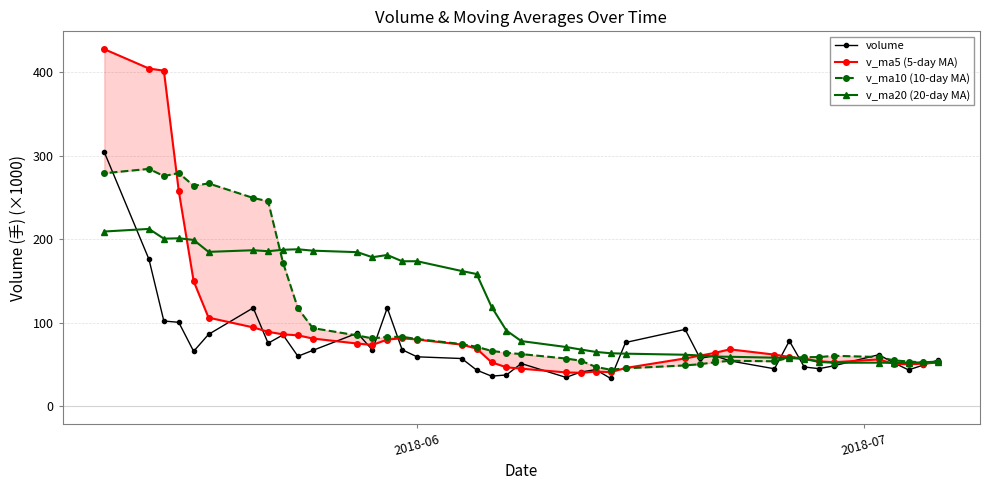

Is this an area chart (filled region under the line)?

No